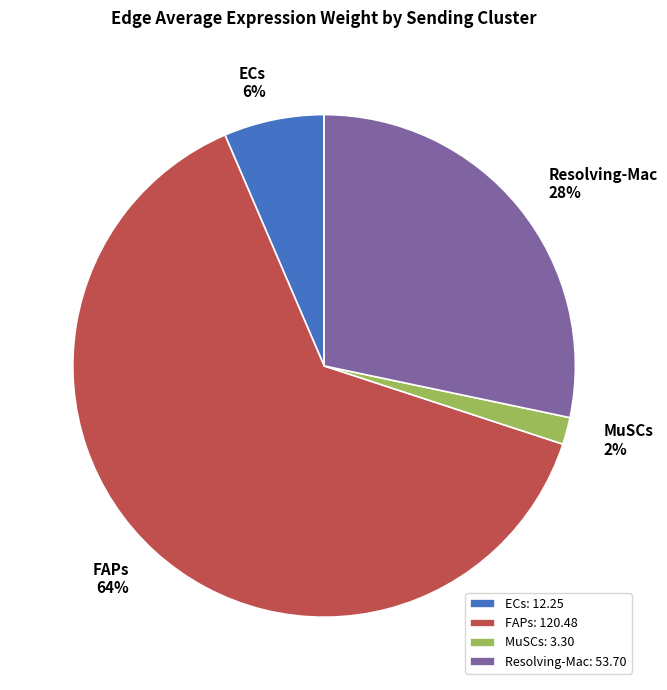

Do FAPs and ECs together represent more than half of the pie?

Yes